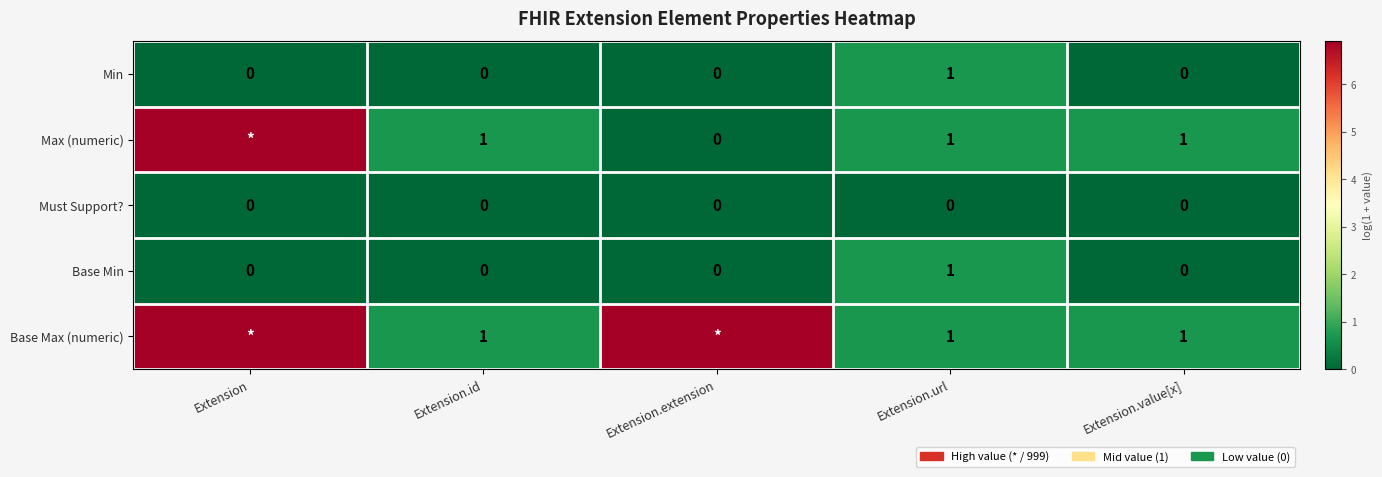

How many data points does each series have?

5